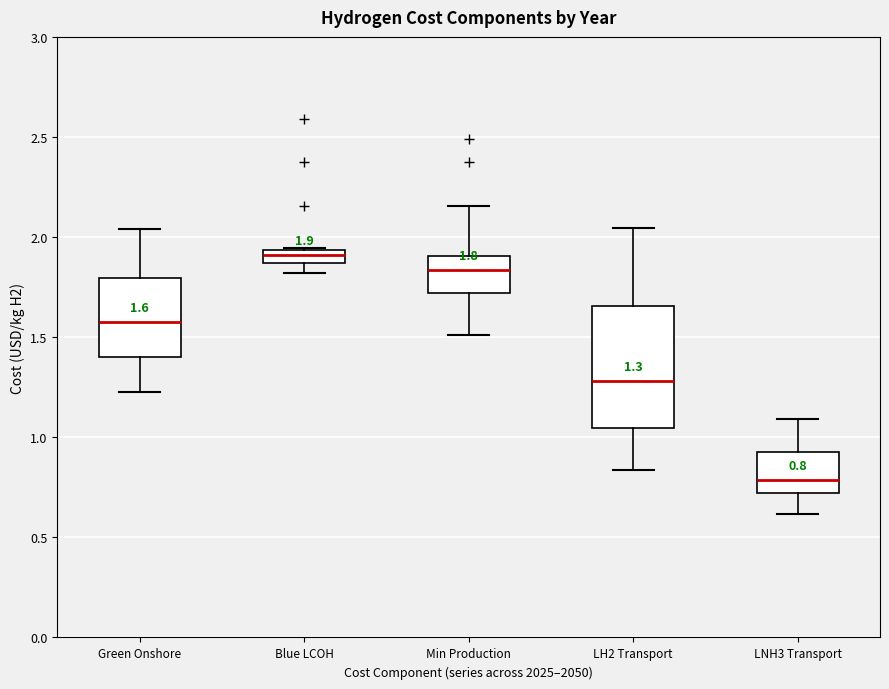

Which box is the tallest, from its lower edge to its upper edge?

LH2 Transport